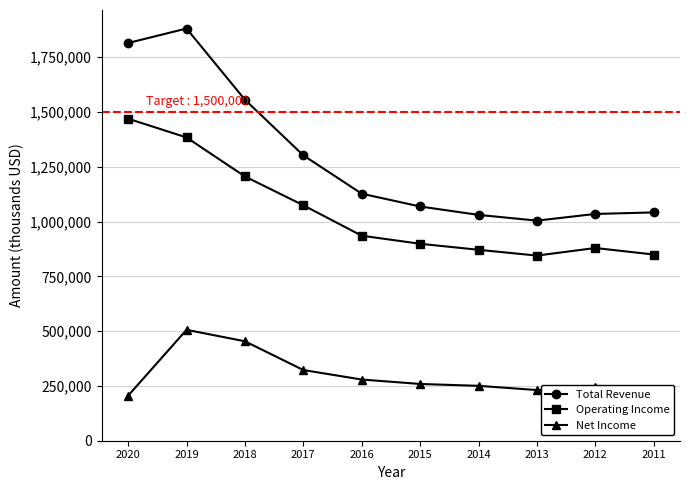

In Total Revenue, how many points are lower than both neighbors (excluding endpoints)?

1